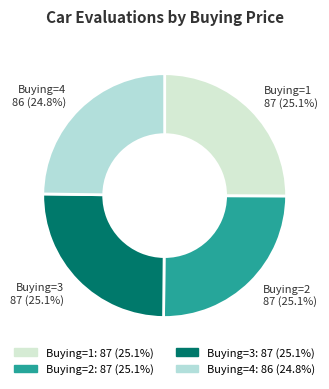

Count the number of slices in the pie.

4